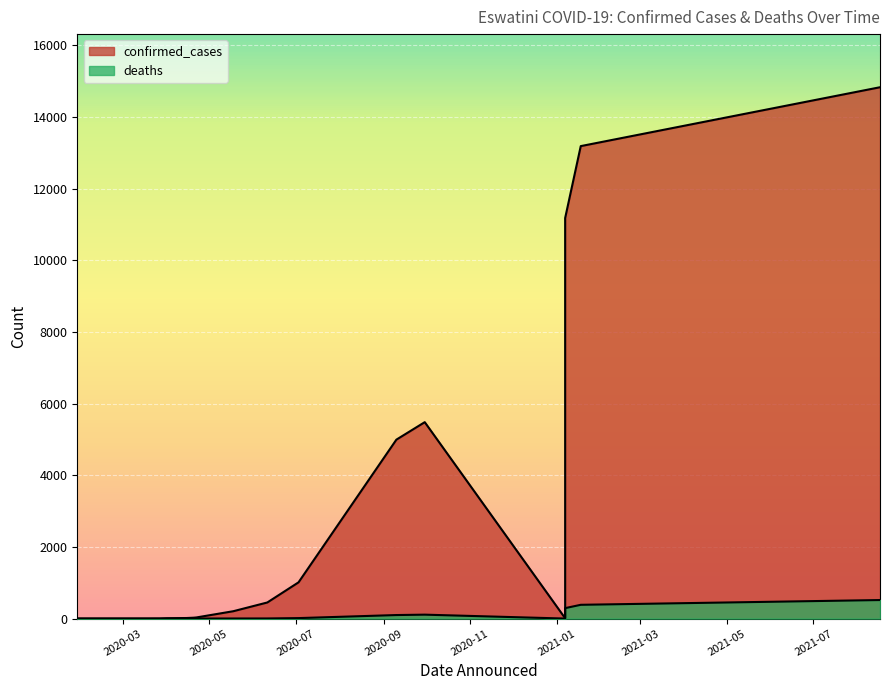

What is the total value across all series at 2020-04-20?

25